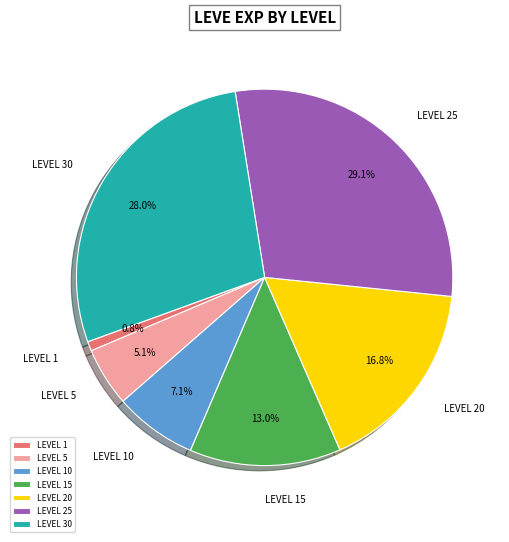

To the nearest percent, what is the difference between the largest and smallest slice percentages?

28%